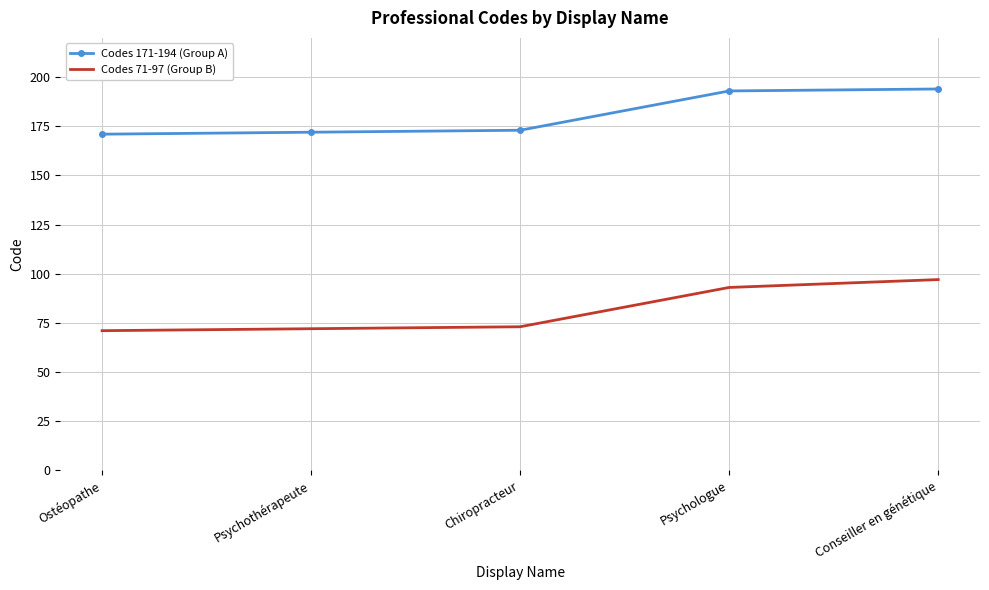

Reading left to right, extract all data points from this chart.

Codes 171-194 (Group A): 171	172	173	193	194
Codes 71-97 (Group B): 71	72	73	93	97